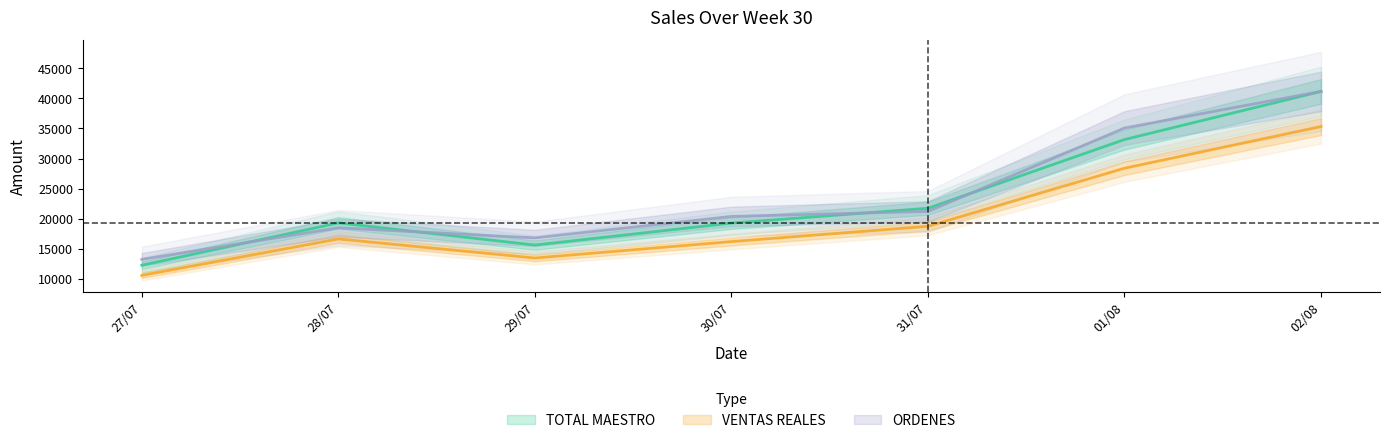

What is the difference between the ORDENES values at 27/07 and 29/07?

3569.8